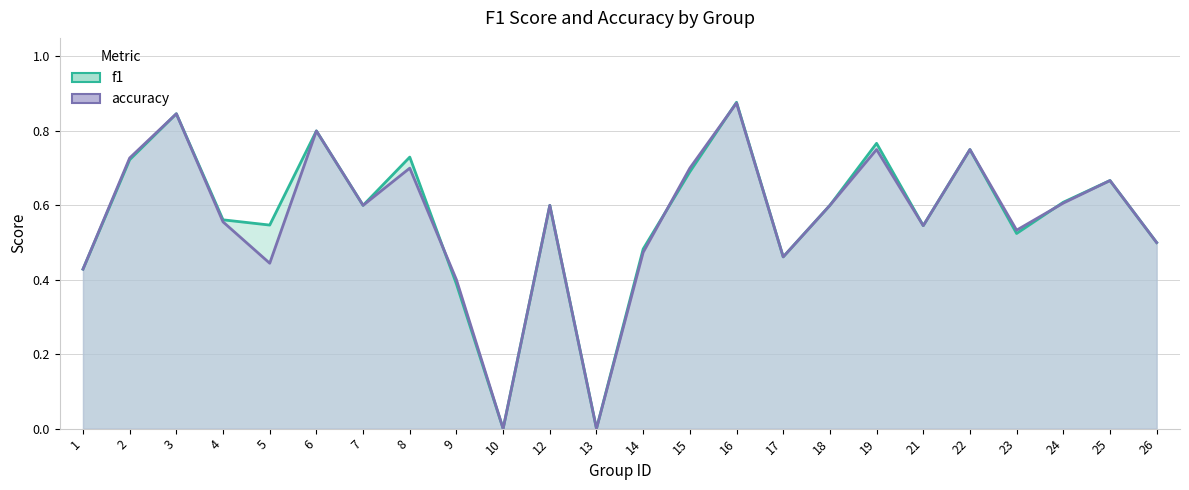

The value of accuracy at 3 is 1.5. True or false?

False